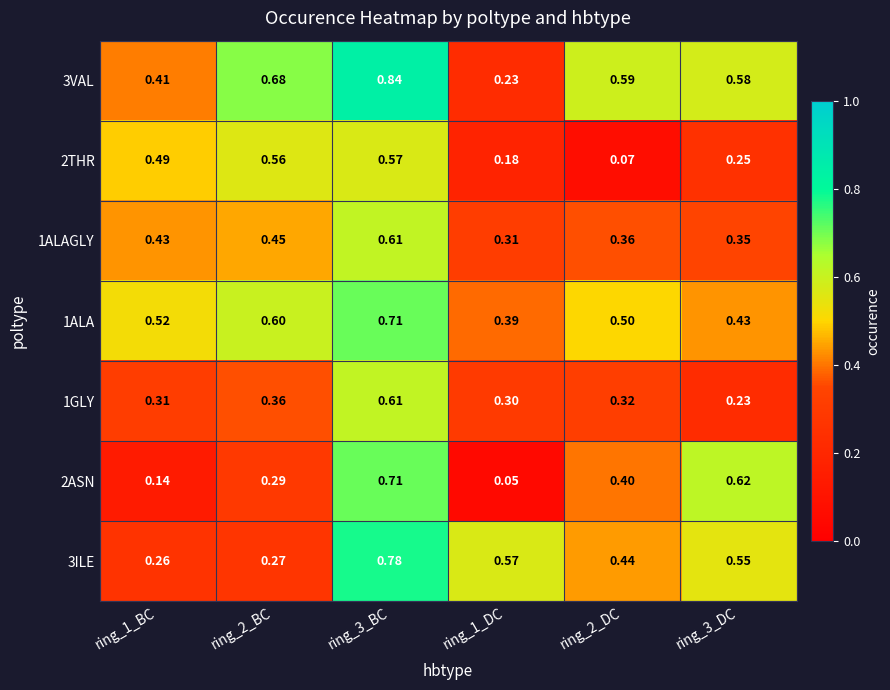

Is the value of 2ASN at ring_2_DC greater than the value of 2THR at ring_1_DC?

Yes